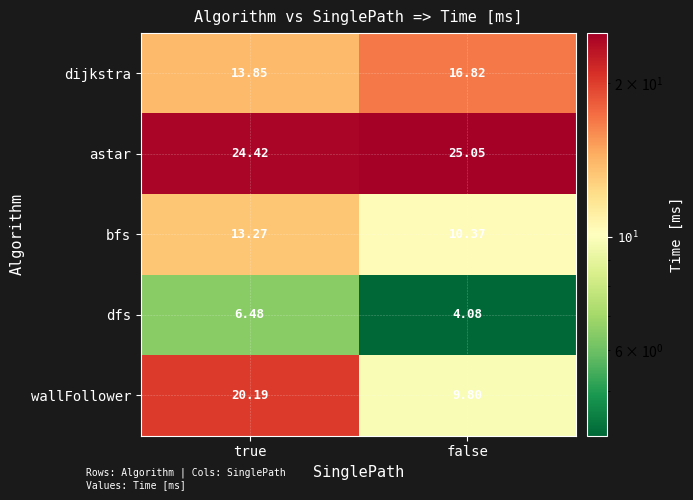

Rank the series by their maximum value, from highest to lowest.

astar, wallFollower, dijkstra, bfs, dfs